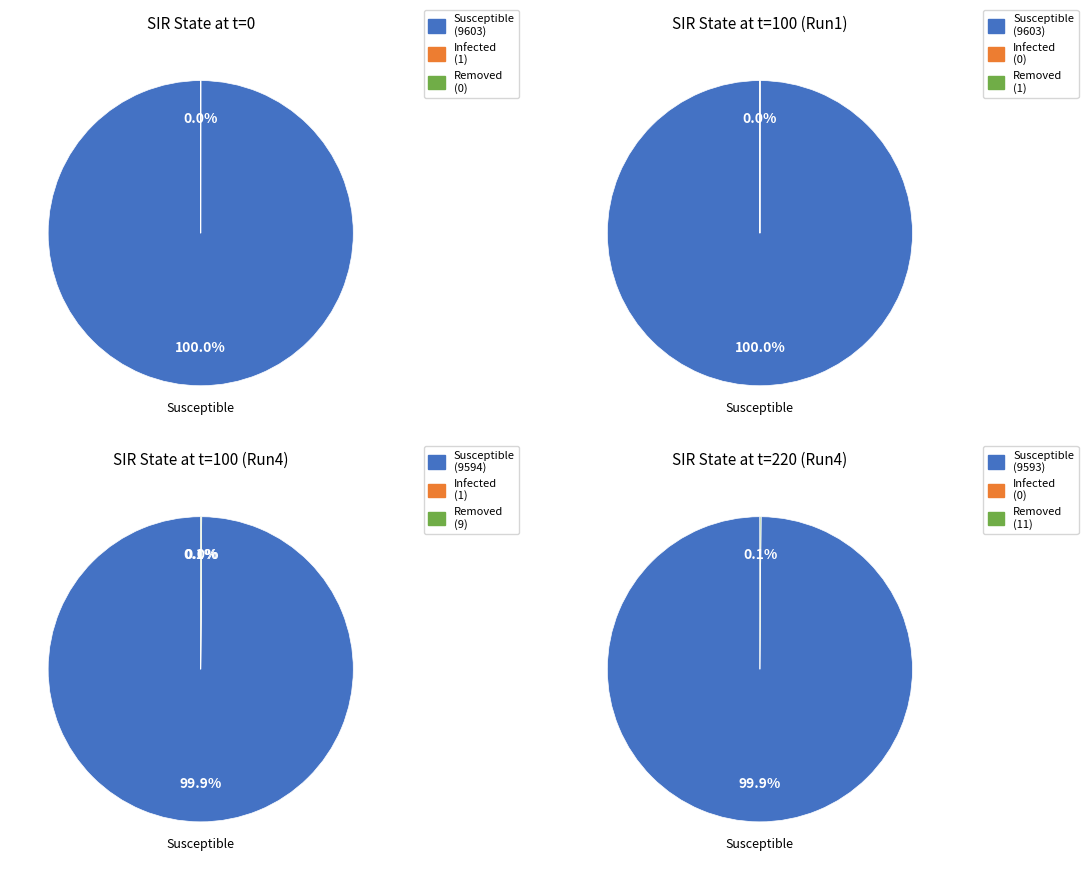

True or false: 0 accounts for 16% of the total.

False